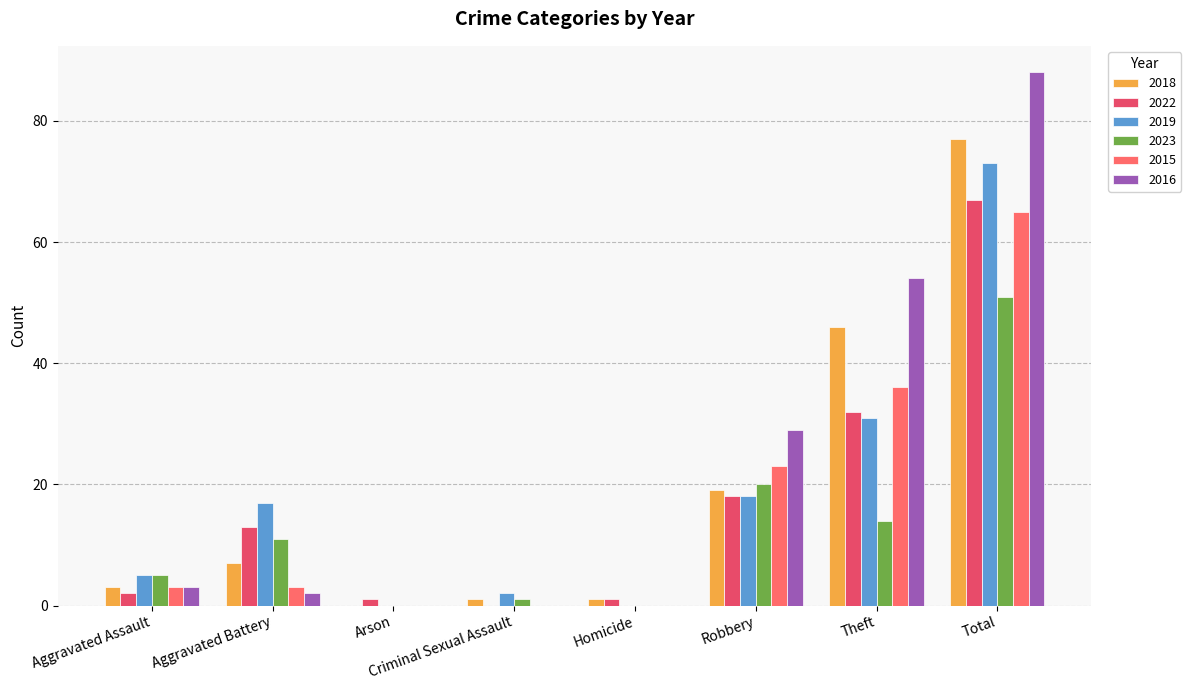

What is the difference between the maximum and minimum values in the 2018 series?

77